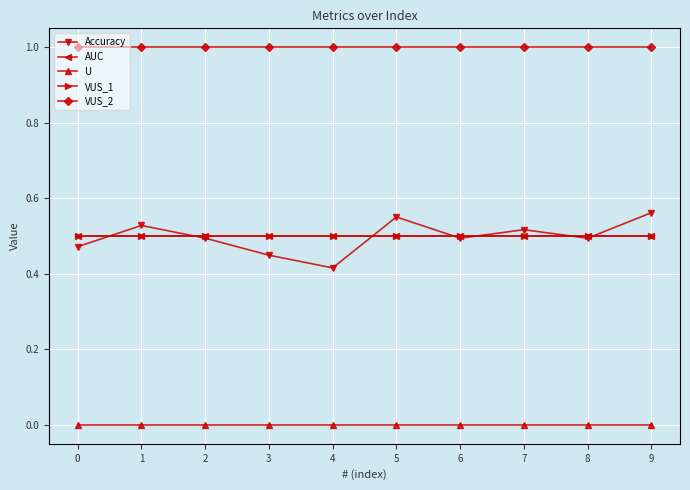

At which label is Accuracy closest to 0?

4